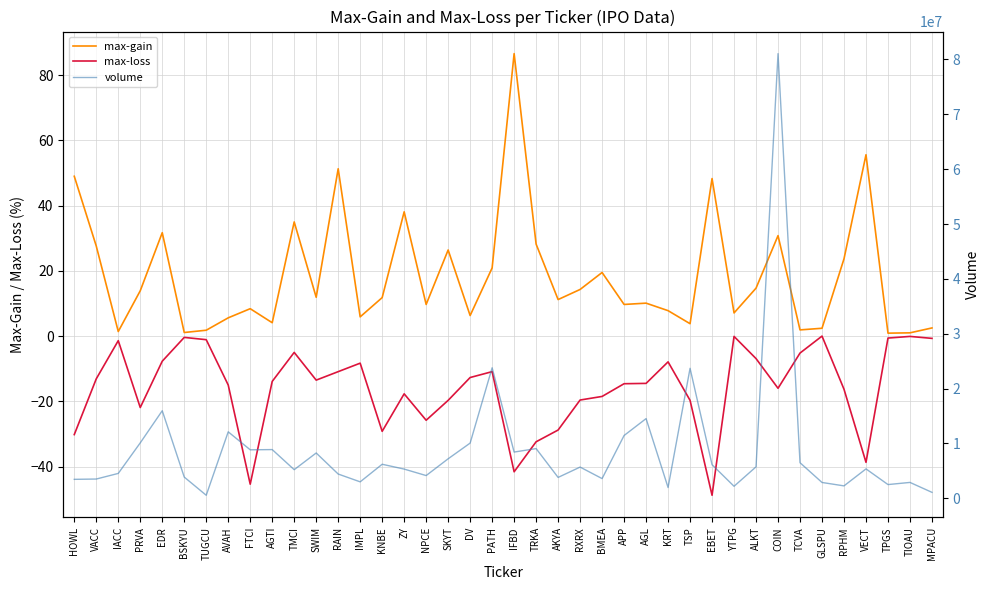

What is the sum of all max-gain values?

742.0